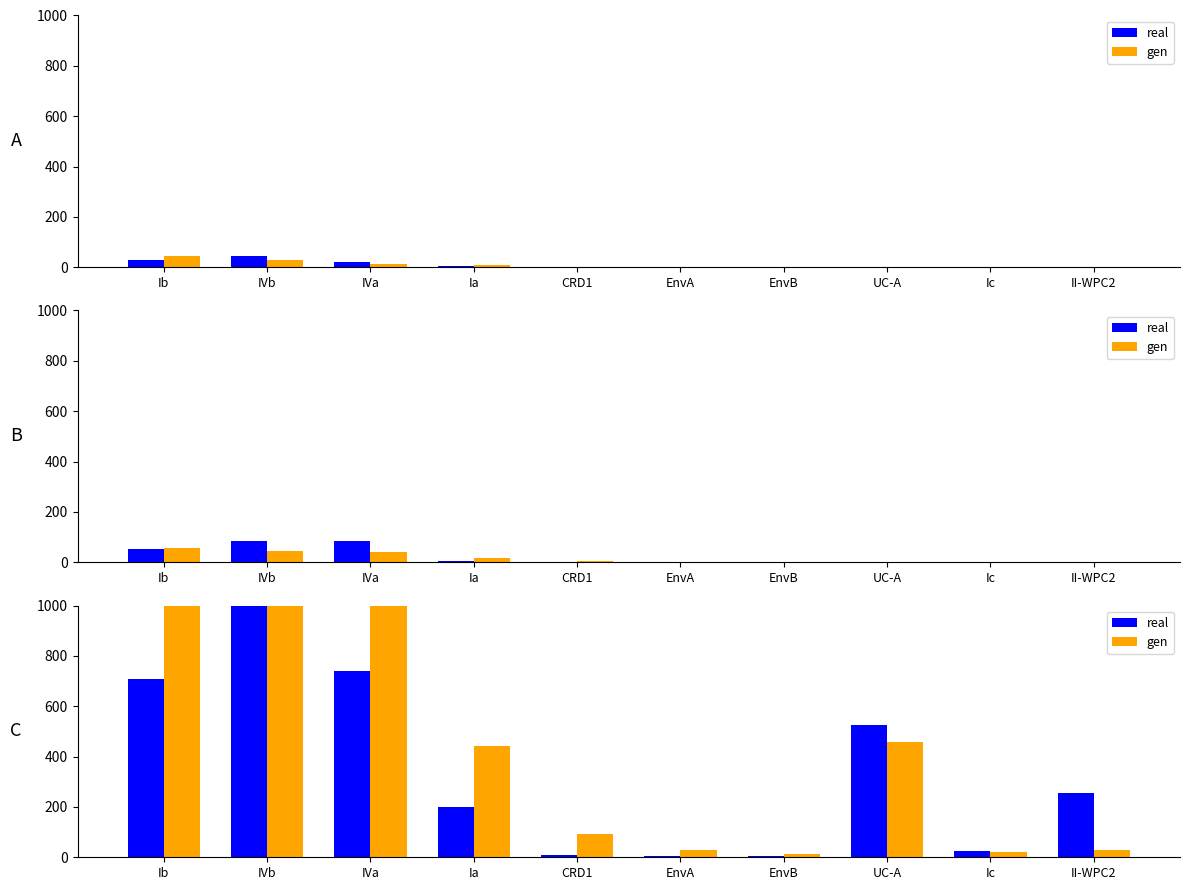

Reading right to left, what are all the values shown in this chart?

real: 254	24	524	7	4	10	198	739	1243	707
gen: 29	21	457	15	29	91	440	1250	1489	1118